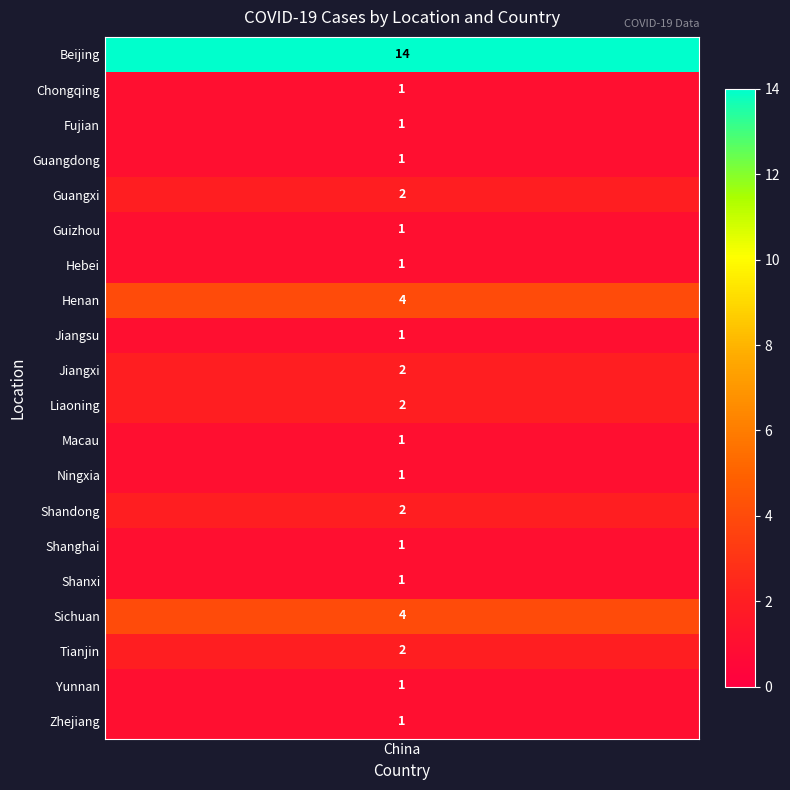

Which has a higher value, Shanghai or Guizhou?

Shanghai